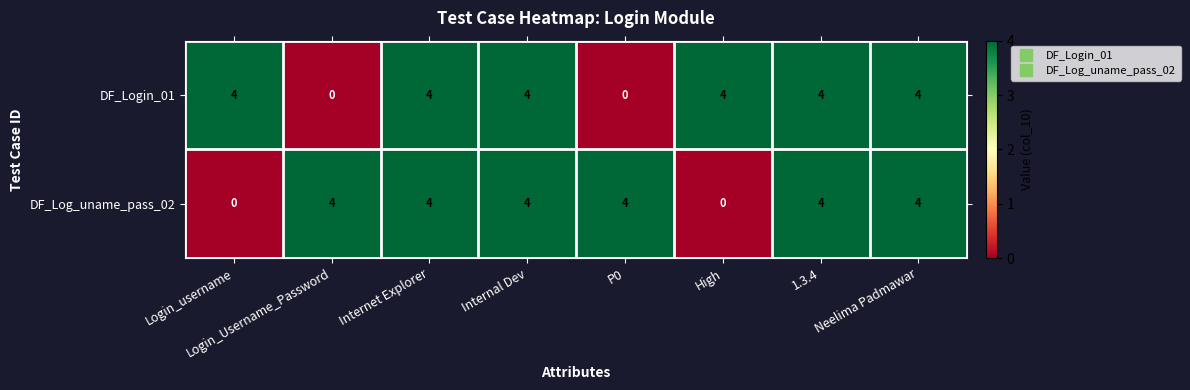

What is the spread (max minus min) of values at High?

4